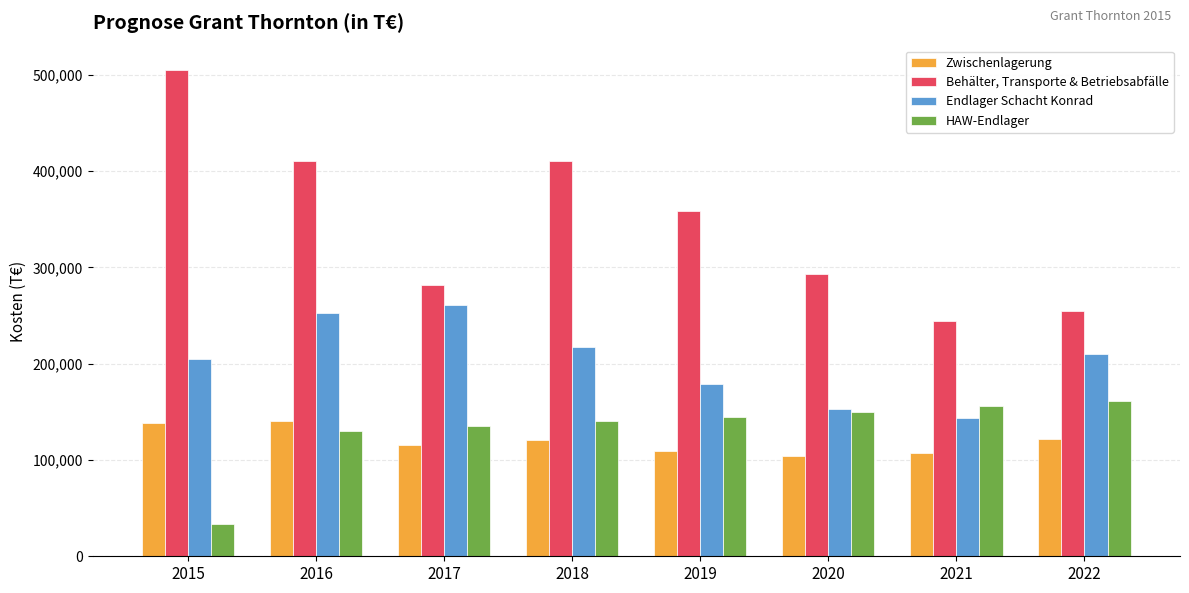

Which category has the lowest value across all series?

2015